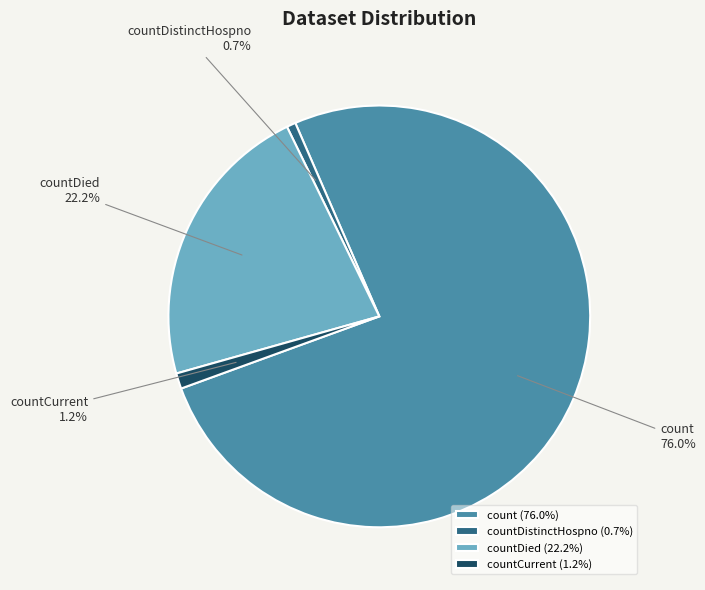

Is it true that count is 76% of the pie?

True